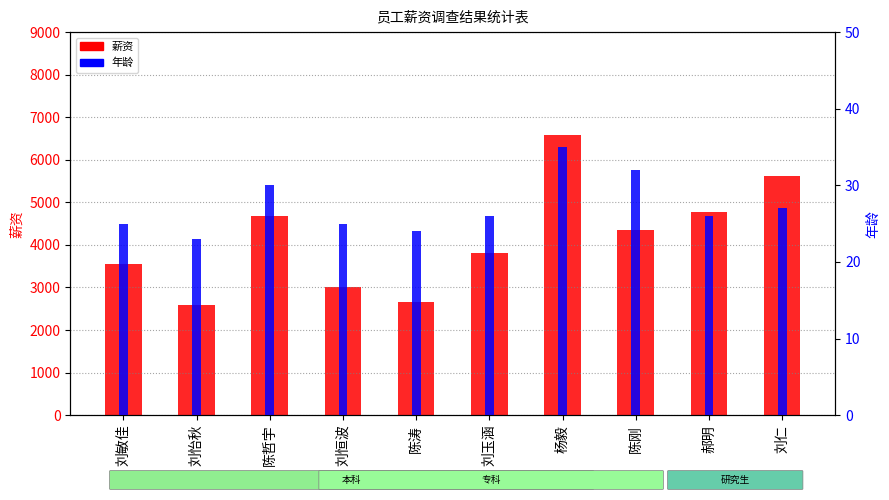

What is the difference between the maximum and minimum values in the 薪资 series?

3991